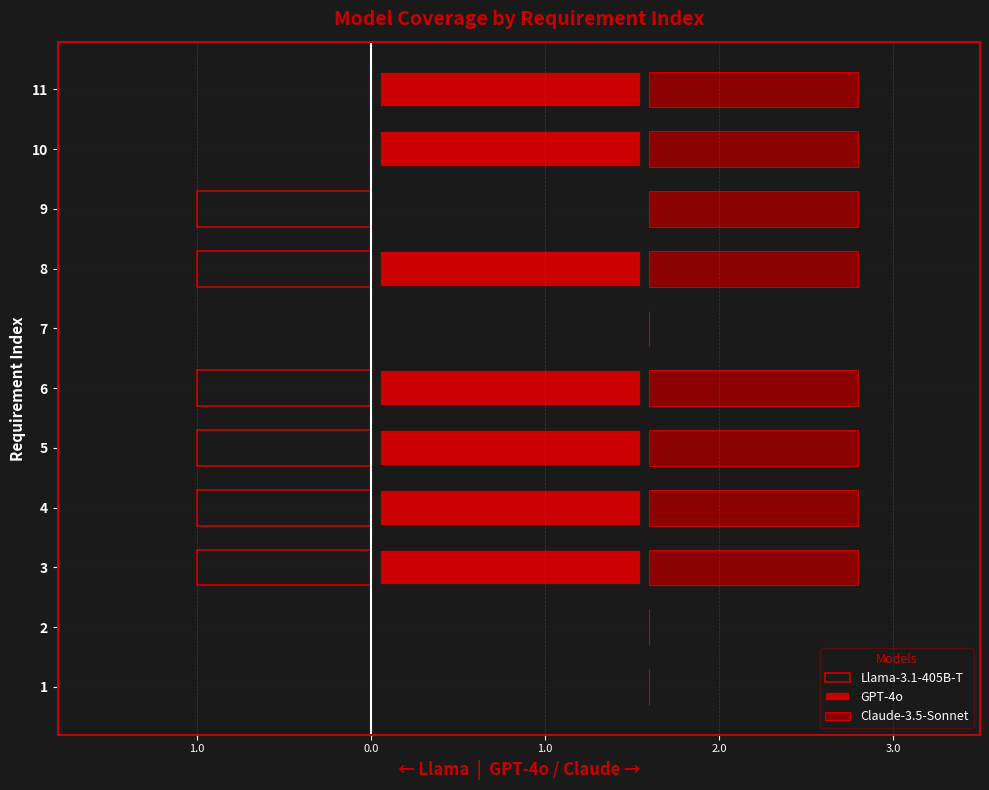

What is the maximum value shown in the chart?

1.5